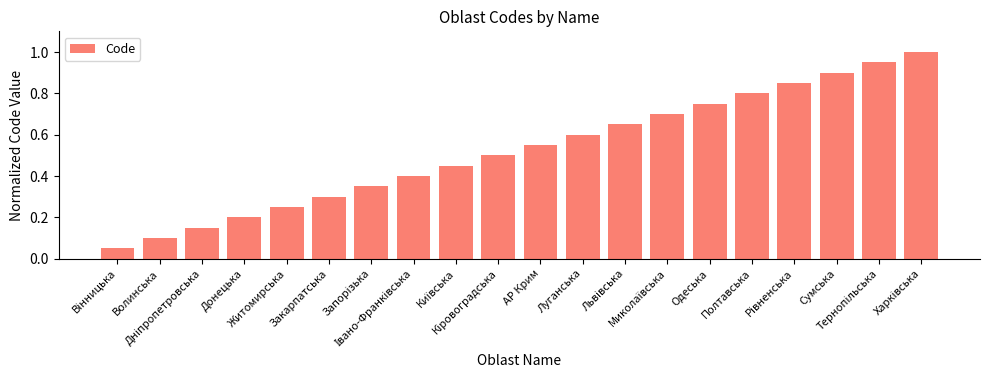

What is the sum of all values?

10.5